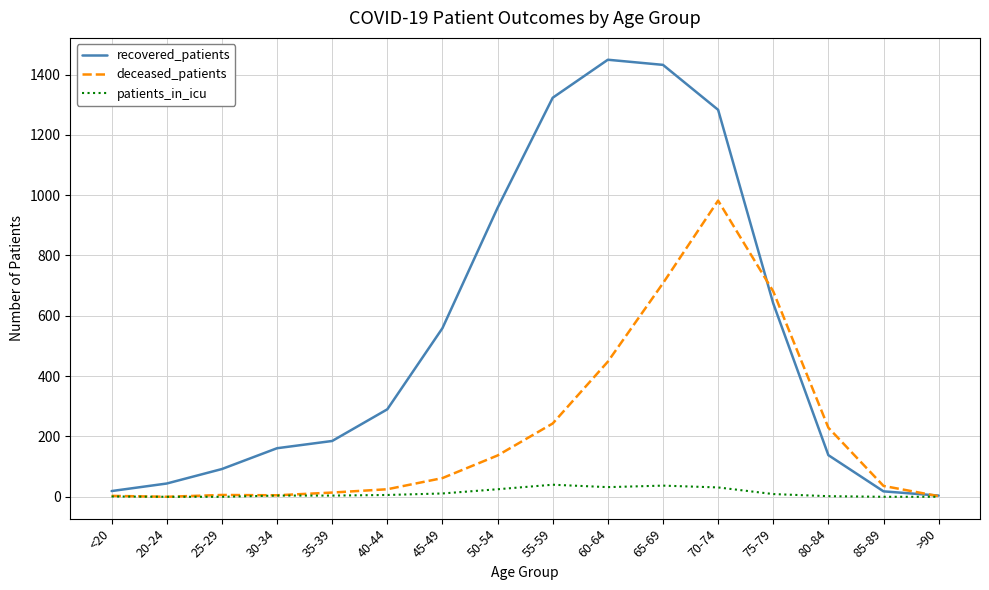

Which series has the widest spread of values?

recovered_patients